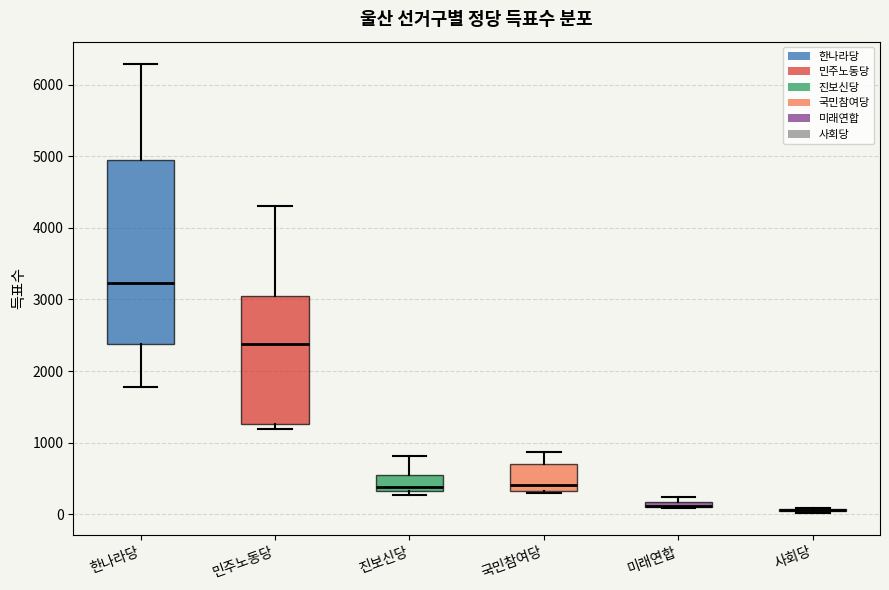

Which box is the tallest, from its lower edge to its upper edge?

한나라당